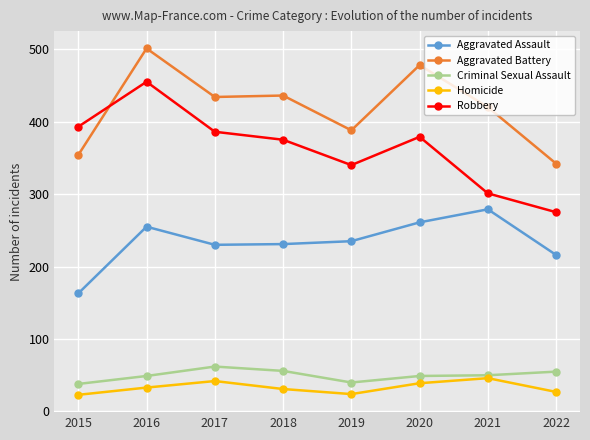

Where is the first local maximum for Aggravated Assault?

2016